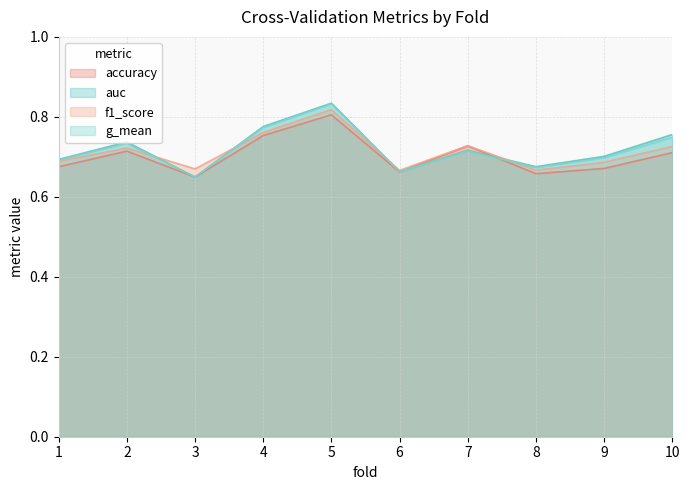

Does the chart have visible grid lines?

Yes